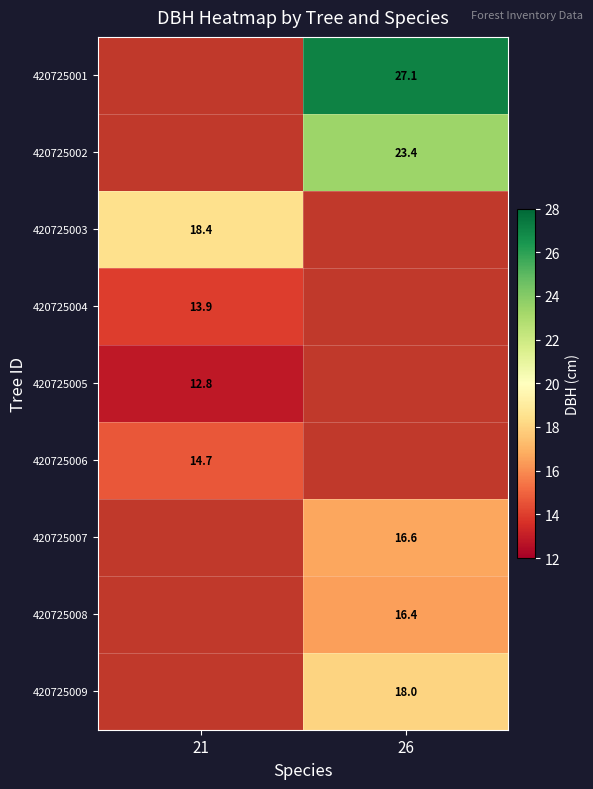

The value of 420725002 at 26 is 23.4. True or false?

True